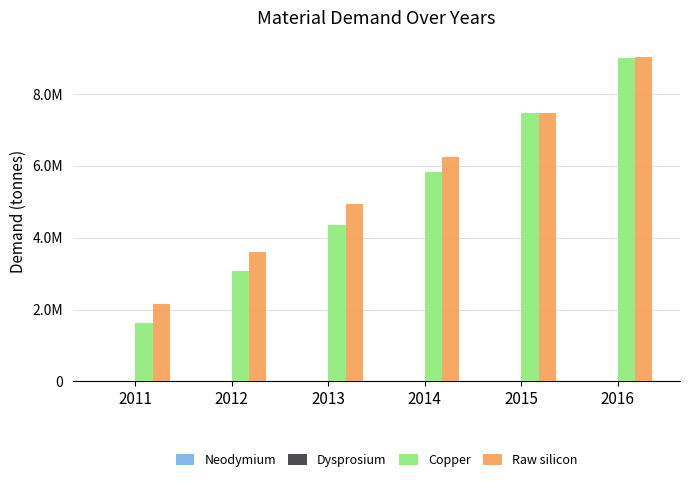

The value of Copper at 2012 is 1252031.0. True or false?

False